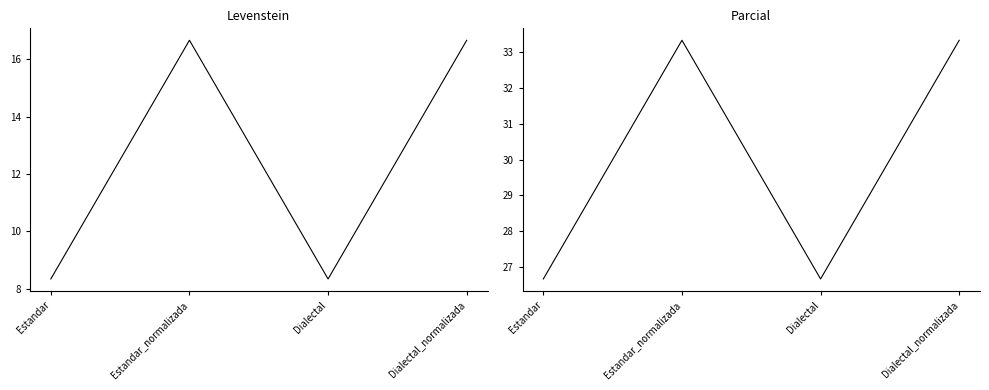

Does the chart display data point markers on the line(s)?

No